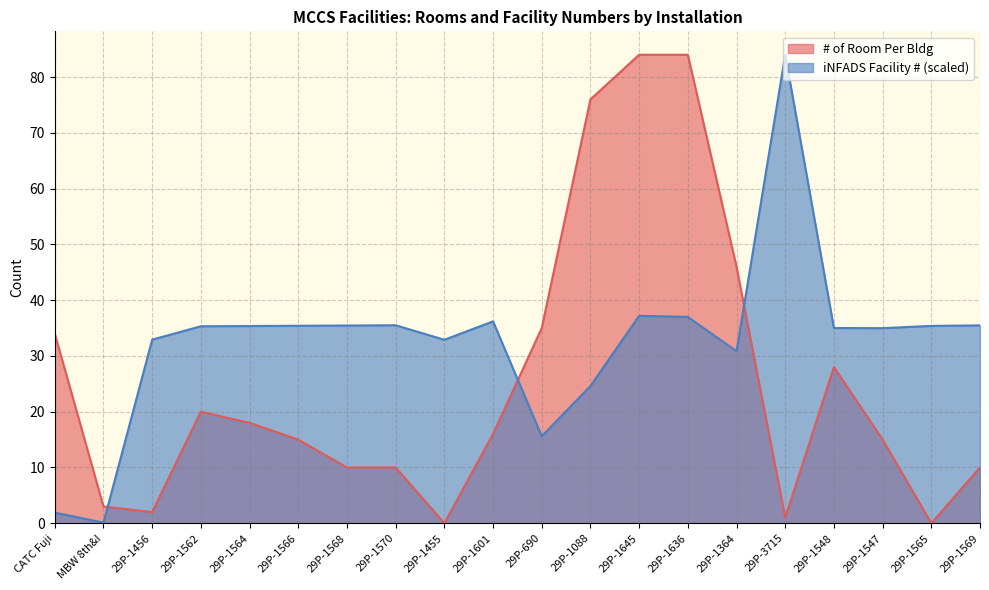

What is the difference between the # of Room Per Bldg values at 29P-1548 and 29P-1364?

18.0